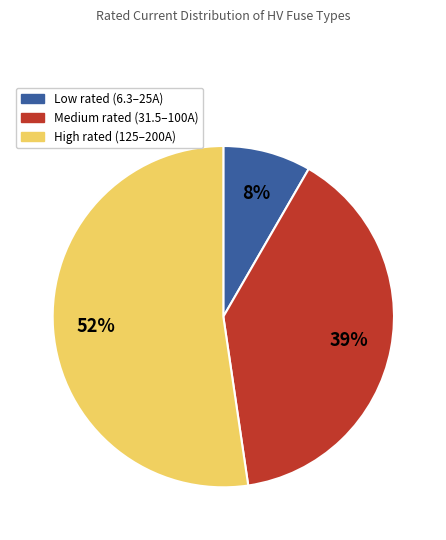

Is there a majority slice in this chart?

Yes